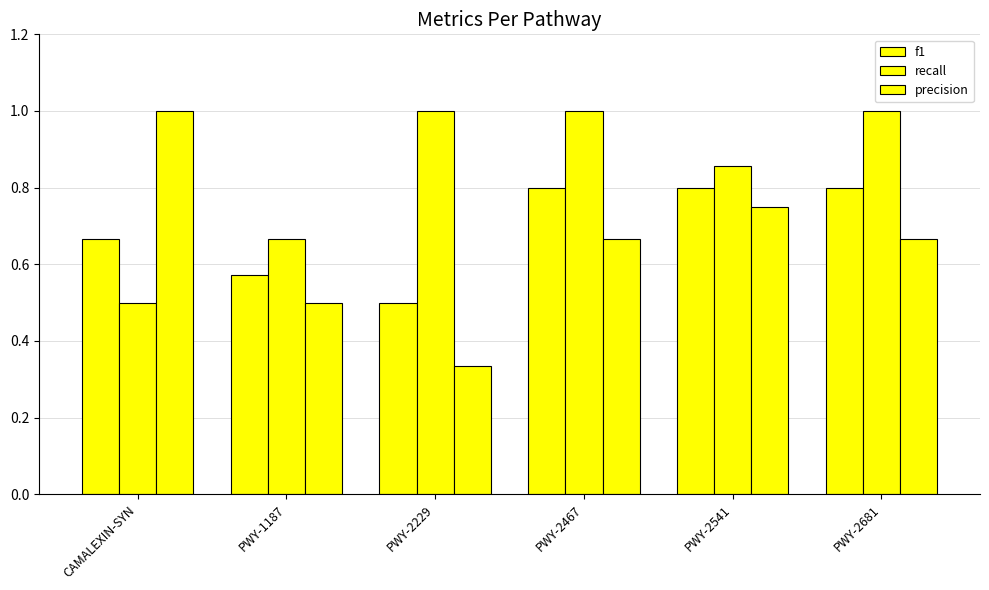

What is the maximum value for recall?

1.0